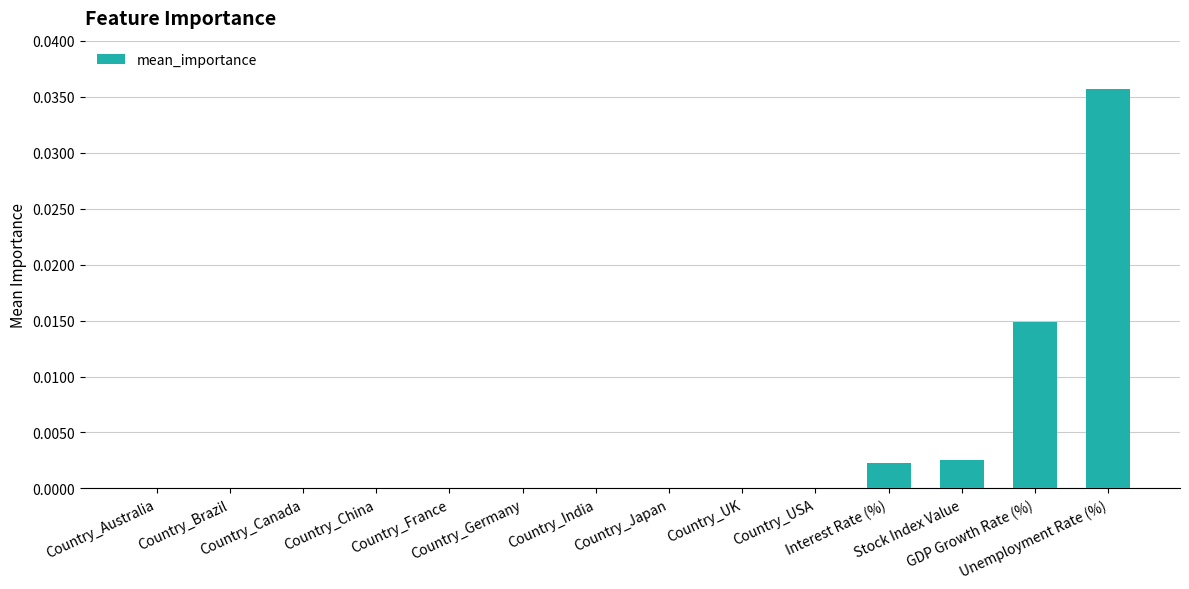

Which has a higher value, Country_Germany or Unemployment Rate (%)?

Unemployment Rate (%)